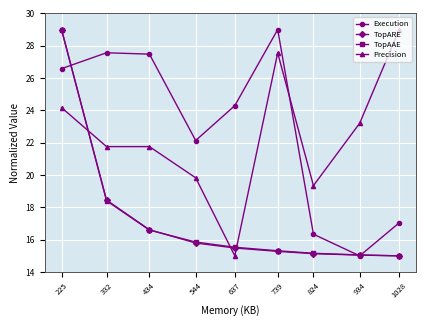

Where do Precision and Execution first cross each other?

739 and 824